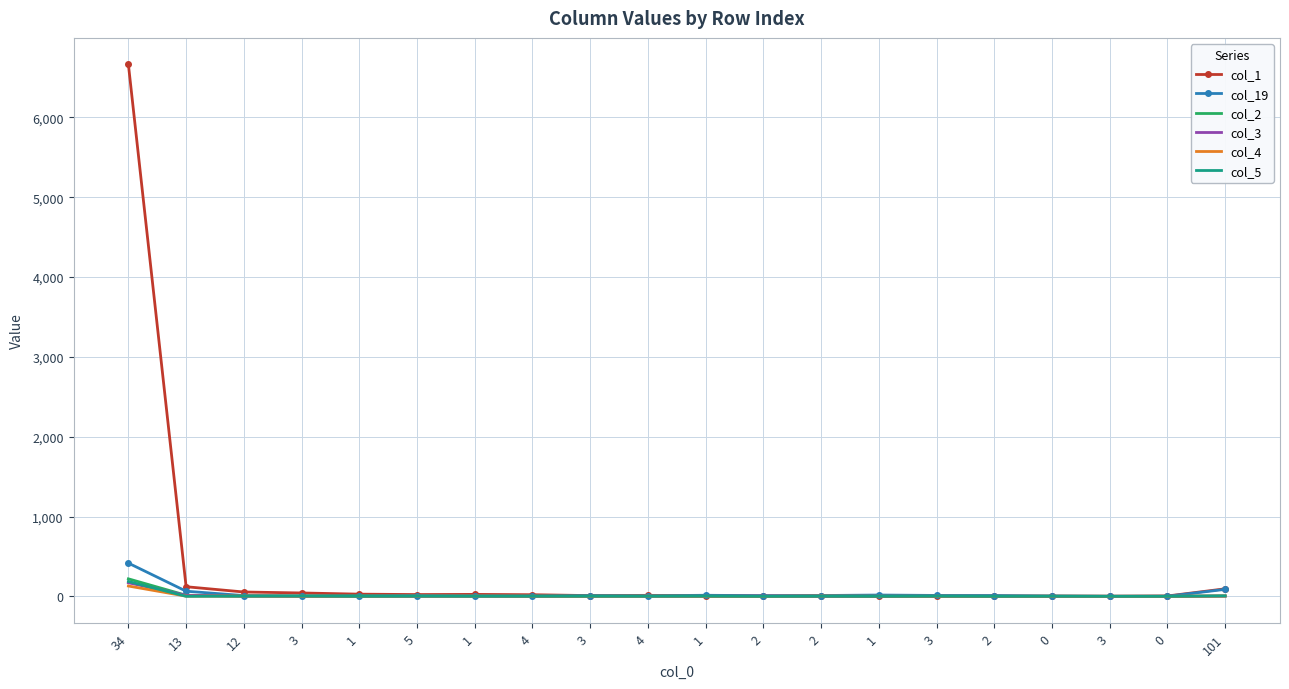

Reading right to left, transcribe all the data shown in this chart.

col_1: 101=94	0=4	3=1	0=2	2=3	3=3	1=2	2=8	2=4	1=9	4=12	3=9	4=20	1=24	5=22	1=27	3=42	12=54	13=120	34=6664
col_19: 101=87	0=1	3=0	0=4	2=10	3=11	1=16	2=10	2=8	1=13	4=7	3=9	4=4	1=5	5=9	1=6	3=4	12=9	13=64	34=416
col_2: 101=3	0=0	3=0	0=0	2=0	3=0	1=0	2=0	2=0	1=1	4=2	3=3	4=2	1=4	5=1	1=5	3=4	12=5	13=13	34=219
col_3: 101=3	0=0	3=0	0=0	2=0	3=0	1=0	2=0	2=3	1=0	4=2	3=1	4=0	1=2	5=0	1=0	3=1	12=2	13=12	34=170
col_4: 101=4	0=0	3=0	0=1	2=0	3=1	1=1	2=3	2=0	1=0	4=2	3=0	4=1	1=2	5=2	1=0	3=1	12=2	13=2	34=129
col_5: 101=6	0=0	3=0	0=1	2=0	3=2	1=0	2=1	2=0	1=2	4=1	3=1	4=1	1=1	5=2	1=0	3=3	12=2	13=0	34=186